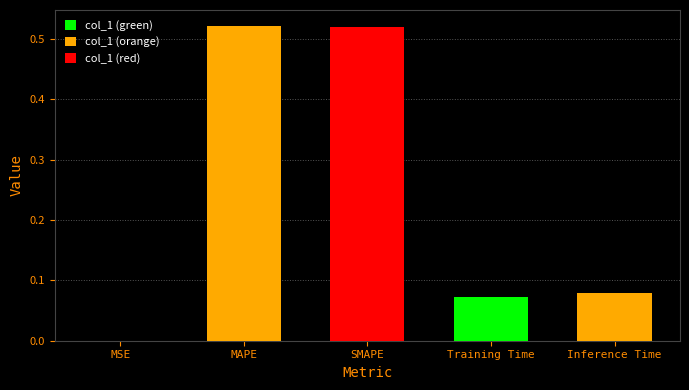

The chart shows a value of 0.8 at MAPE. True or false?

False